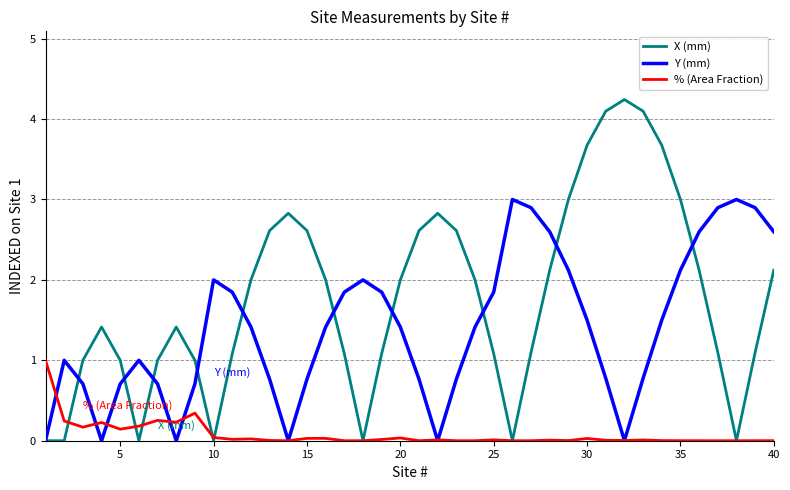

Which series has the largest total across all categories?

X (mm)